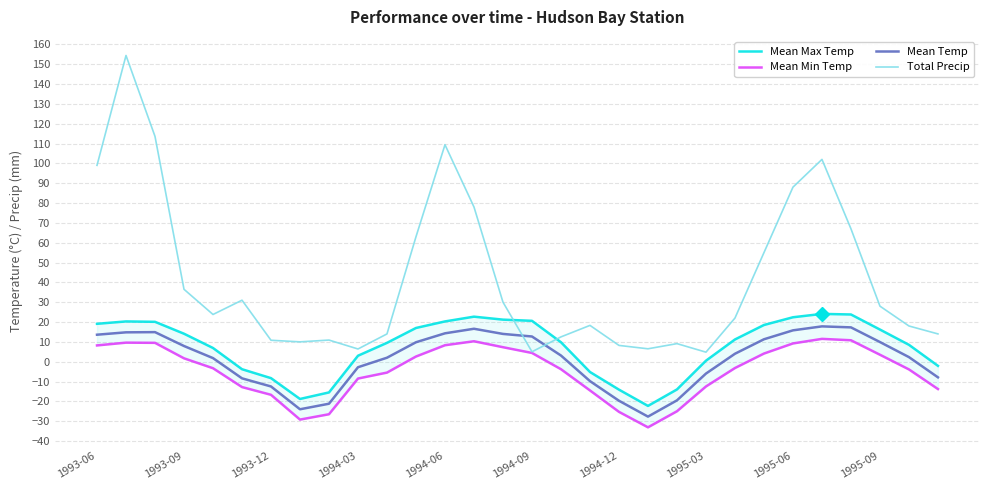

List the series in order of their peak value, lowest first.

Mean Min Temp, Mean Temp, Mean Max Temp, Total Precip